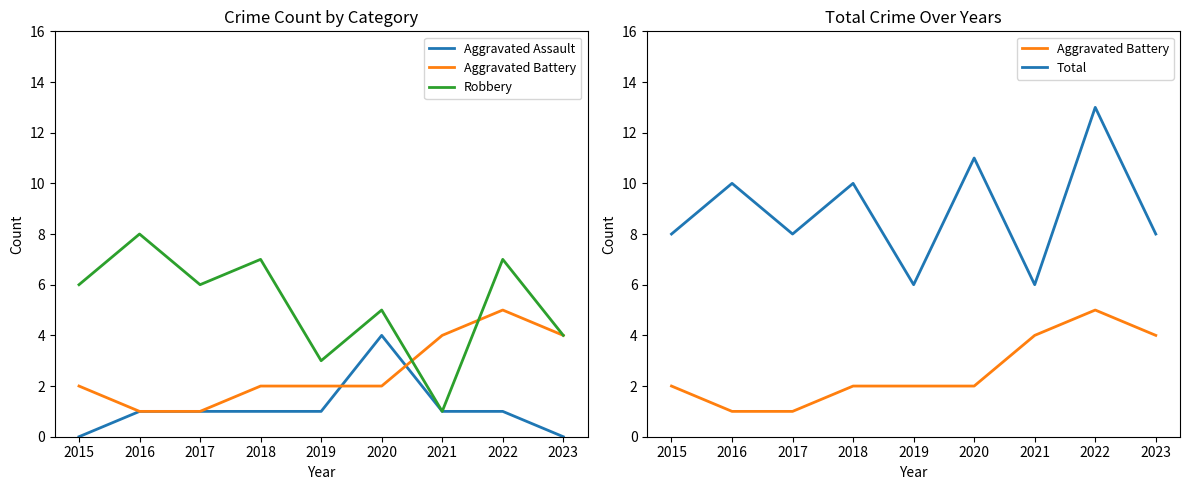

Is the value of Total at 2021 greater than the value of Aggravated Assault at 2018?

Yes